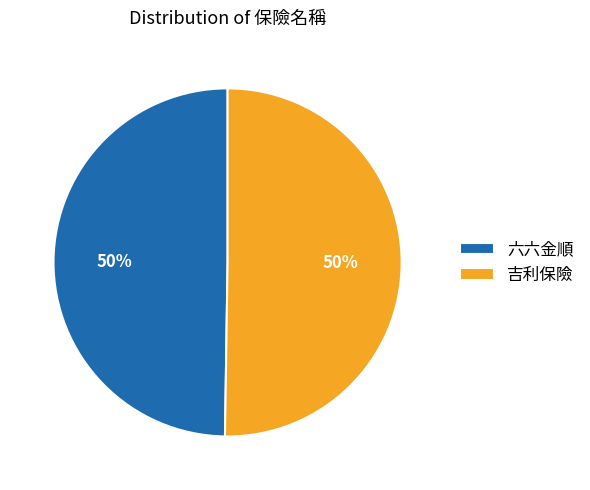

To the nearest percent, what percentage of the pie is 吉利保險?

50%